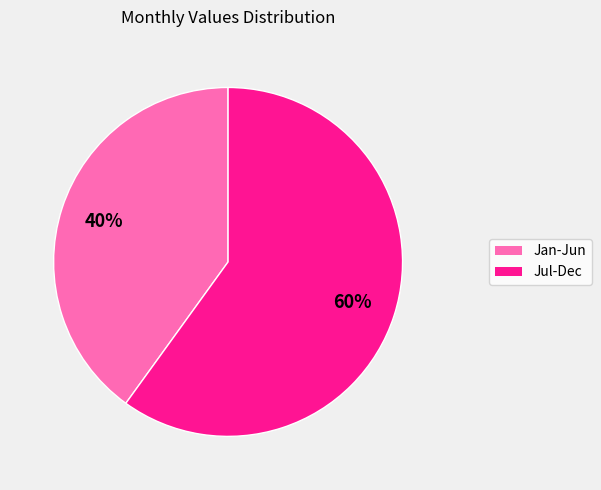

To the nearest percent, what is the average slice percentage?

50%